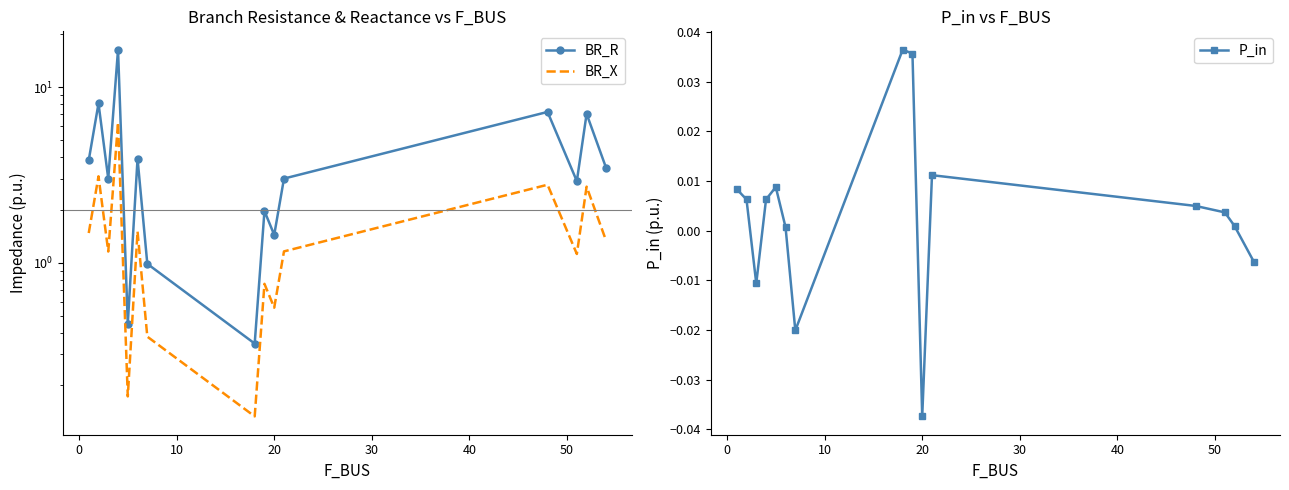

True or false: P_in has more than 1 points higher than both neighbors.

True